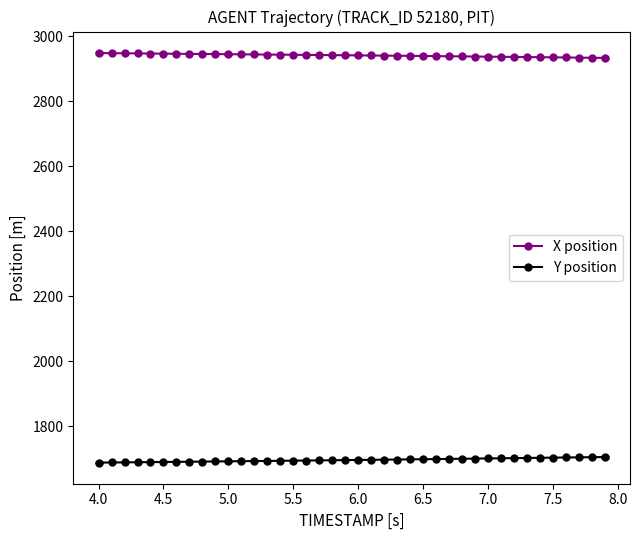

List the series in order of their overall mean, highest first.

X position, Y position